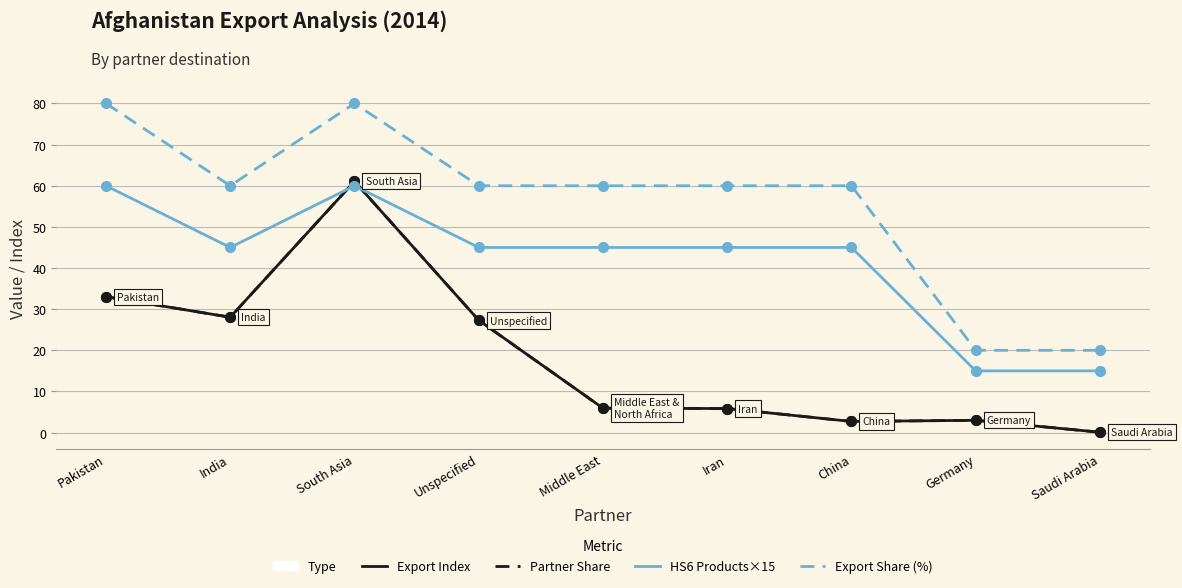

What is the label of the 7th point from the left?

China